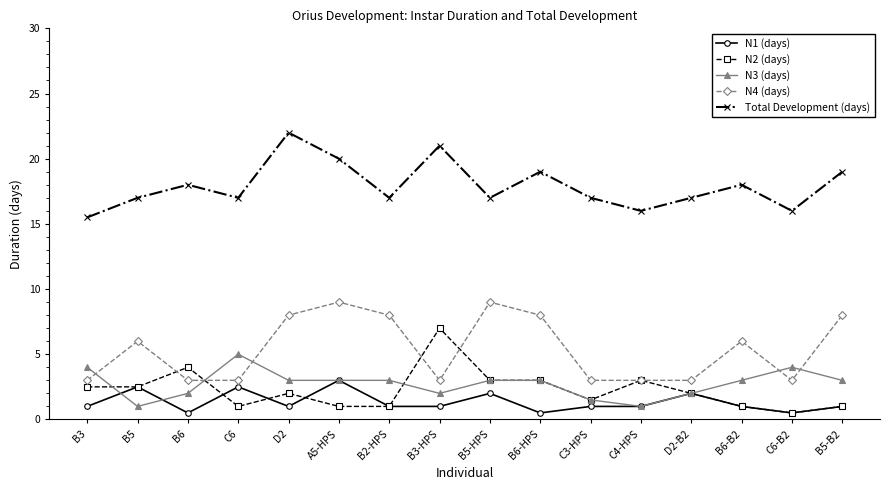

Count the N1 (days) values in the range 1 to 2.

10